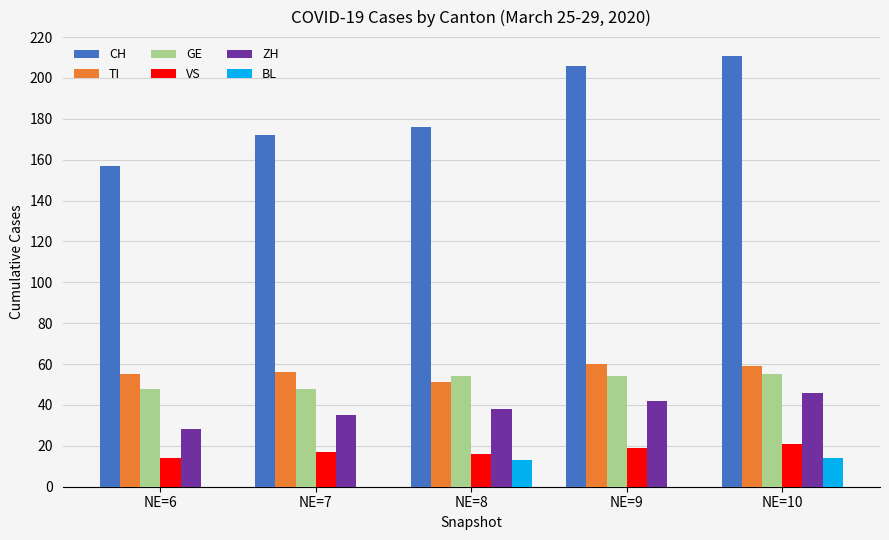

Which series has the largest total across all categories?

CH